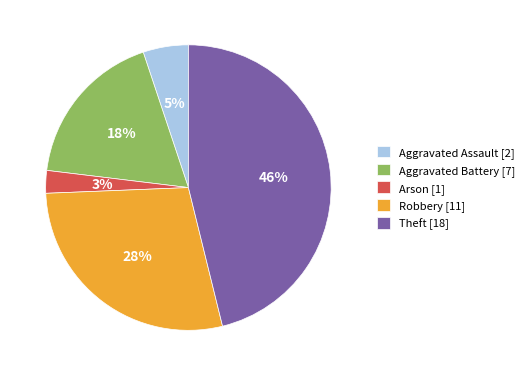

True or false: Aggravated Assault accounts for 5% of the total.

True